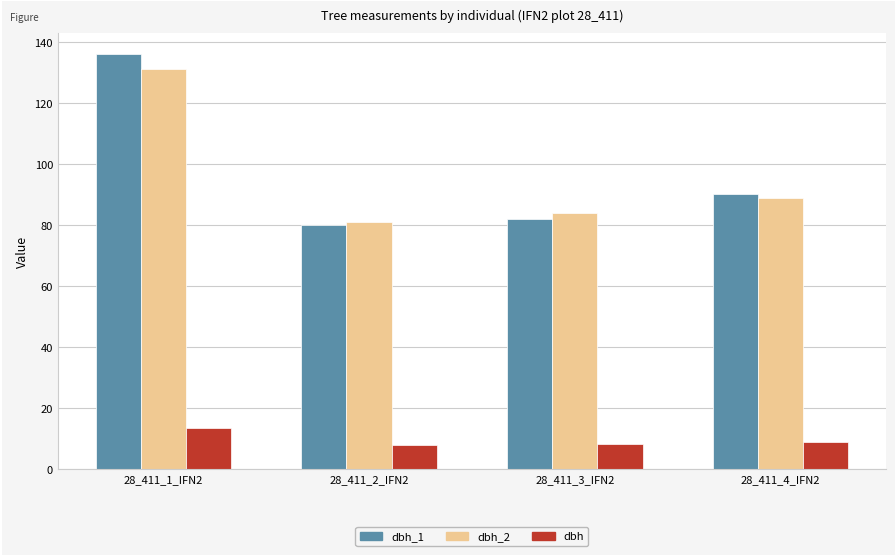

What is the minimum value for dbh_2?

81.0